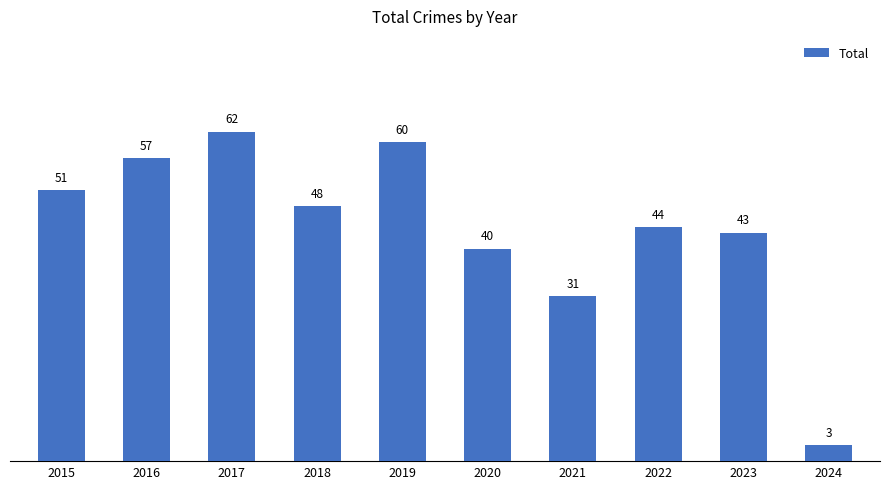

Are the bars horizontal?

No